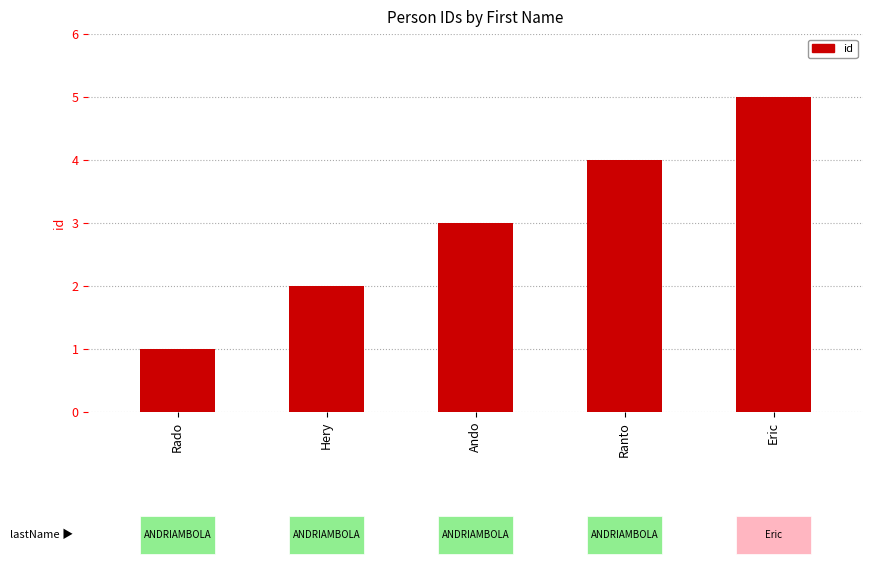

What position from the right is Eric?

1